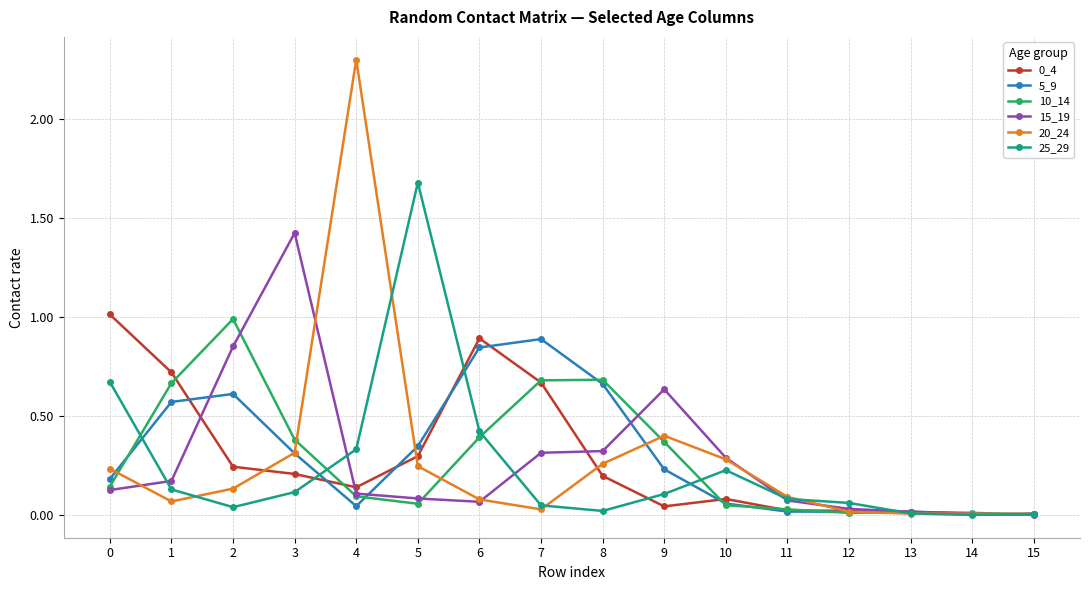

What is the sum of all 25_29 values?

4.0